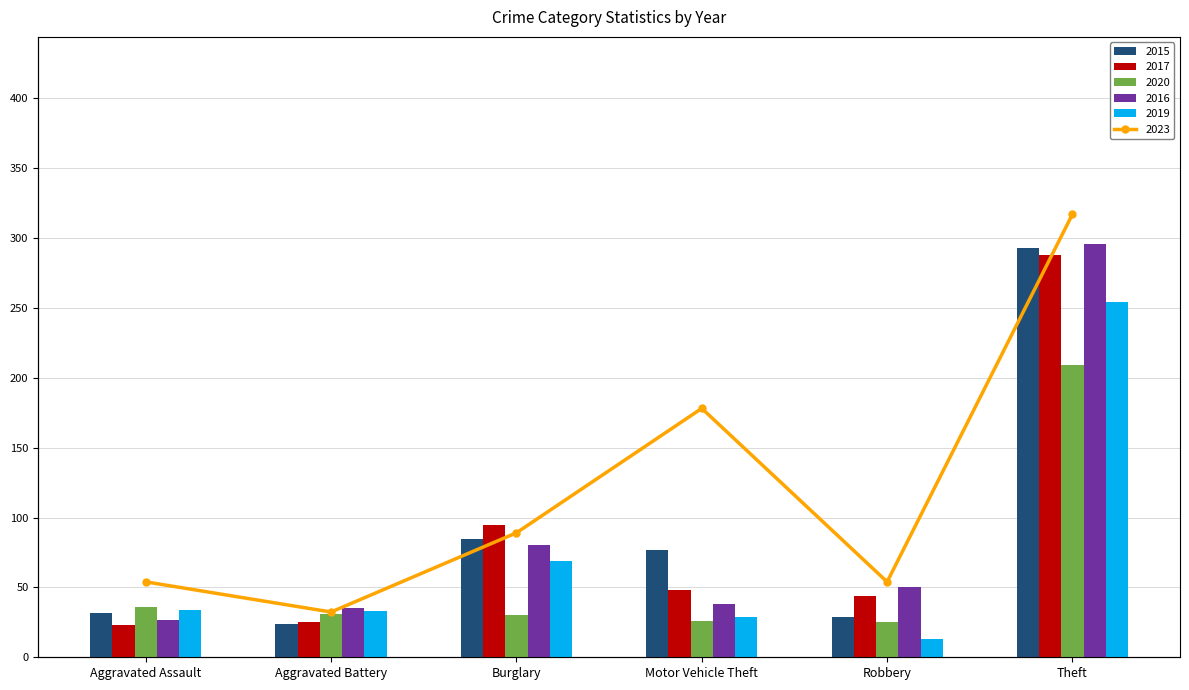

Which category has the lowest value in the 2016 series?

Aggravated Assault